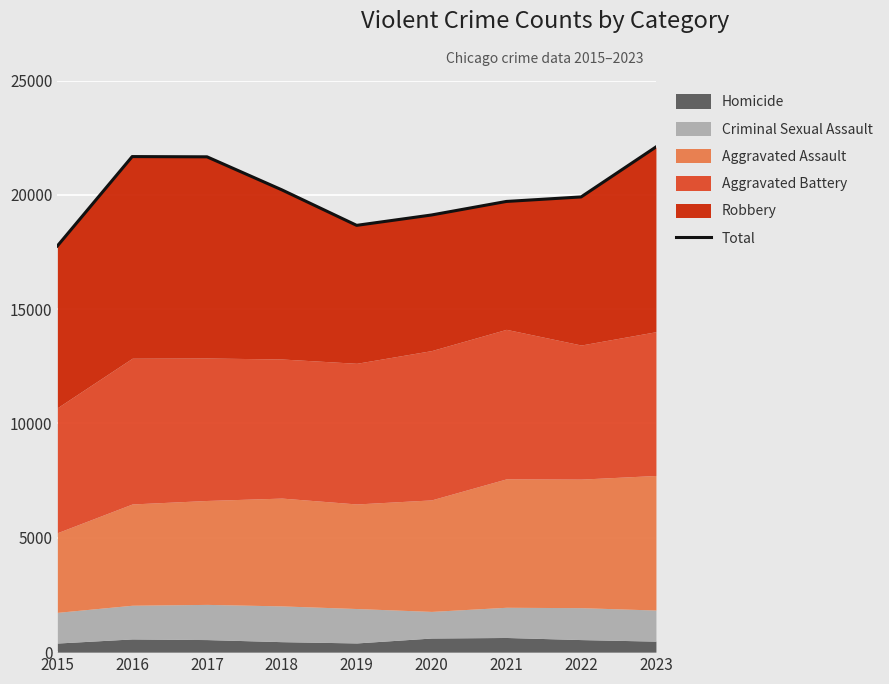

Is it true that the value at 2016 is 21673?

True